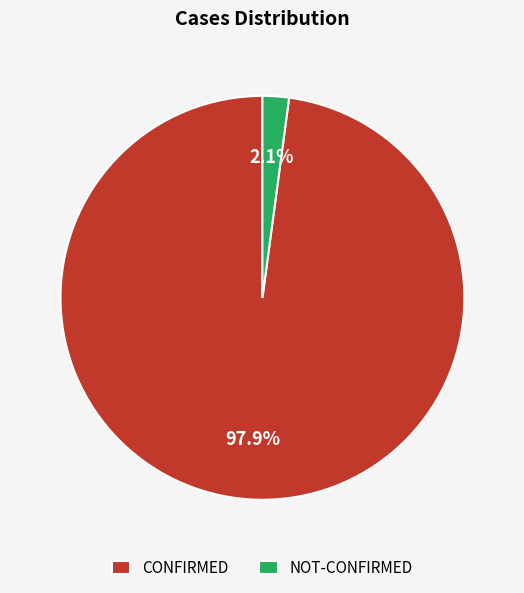

Which slice is the largest?

CONFIRMED